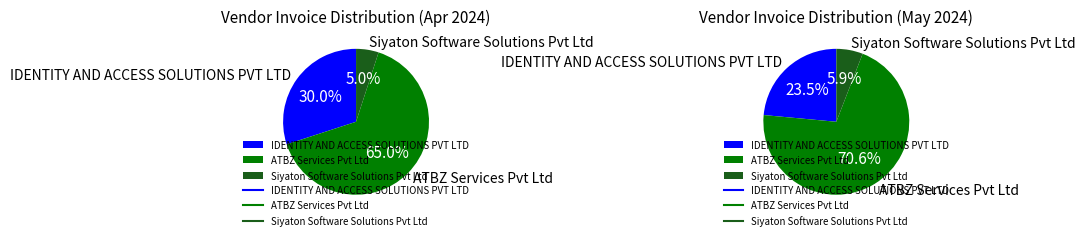

Which category has the smallest portion of the pie?

Siyaton Software Solutions Pvt Ltd